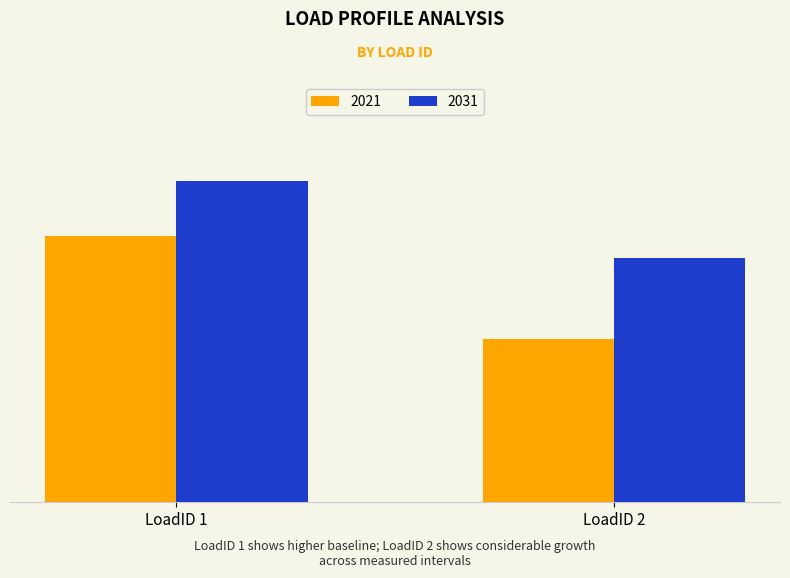

The 2031 series shows 1.0 at LoadID 1. True or false?

False